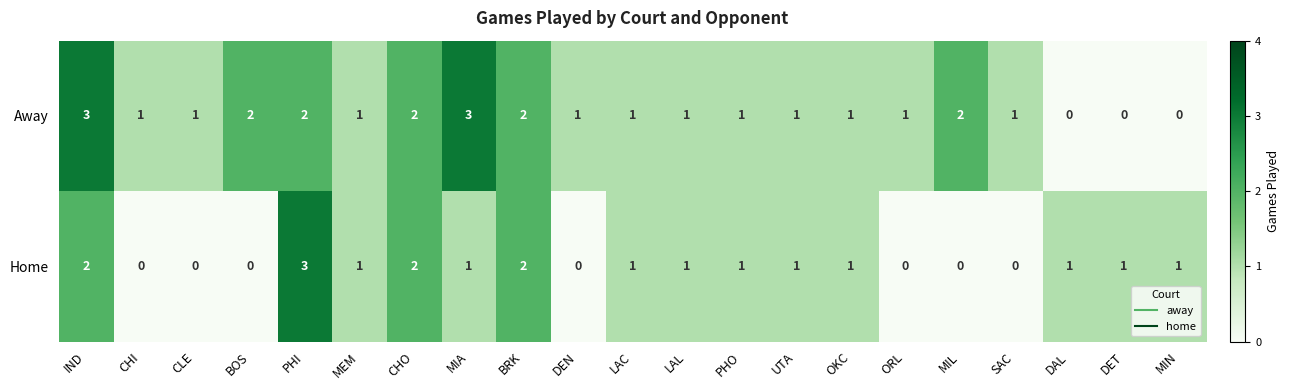

At DET, list the series in order from largest to smallest.

Home, Away